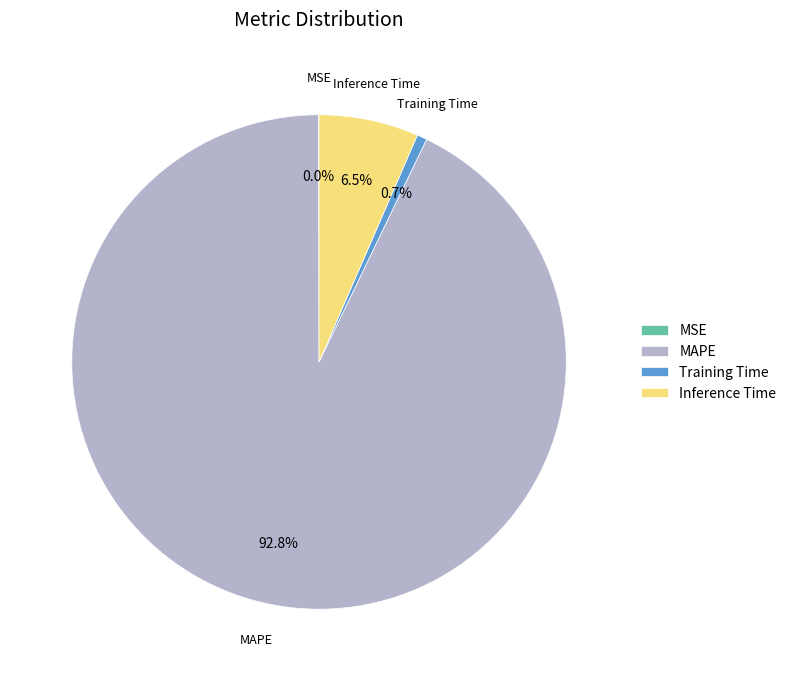

What is the largest slice in the pie chart?

MAPE